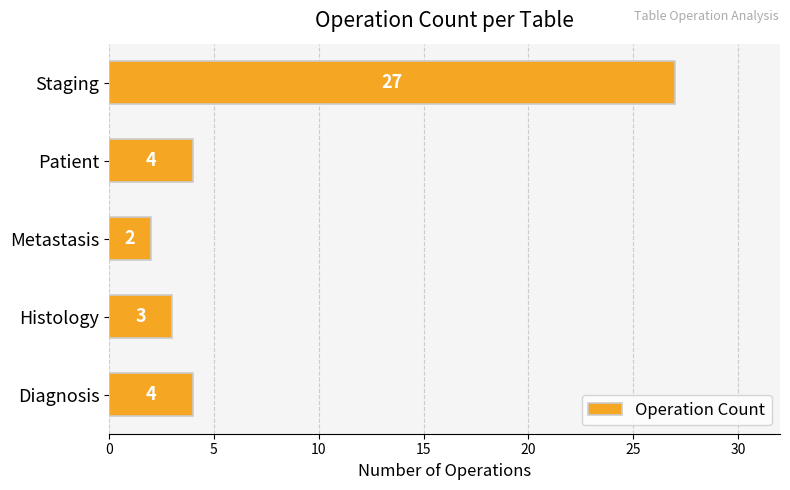

At which category does the chart reach its minimum across all series?

Metastasis